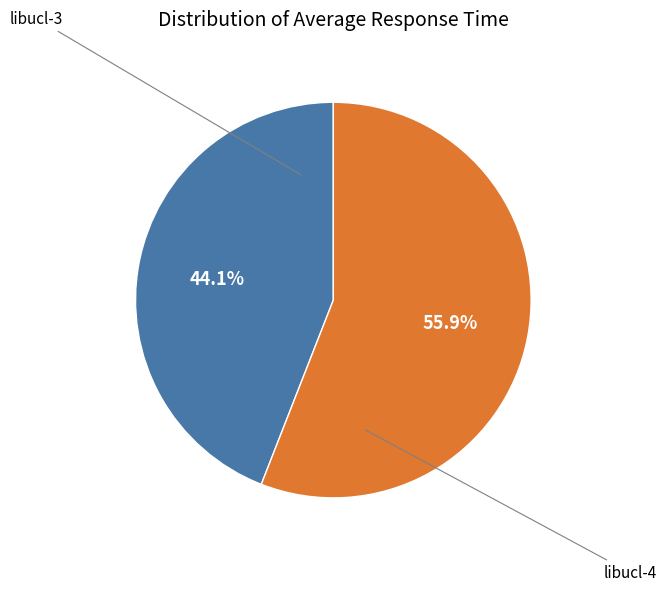

Does any single category account for the majority?

Yes